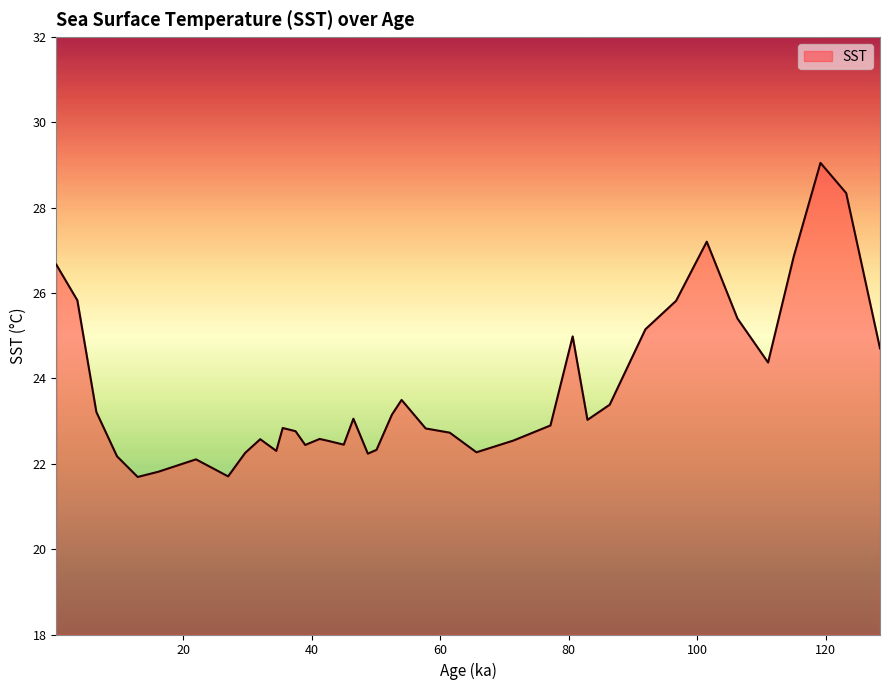

What is the maximum value shown in the chart?

29.1